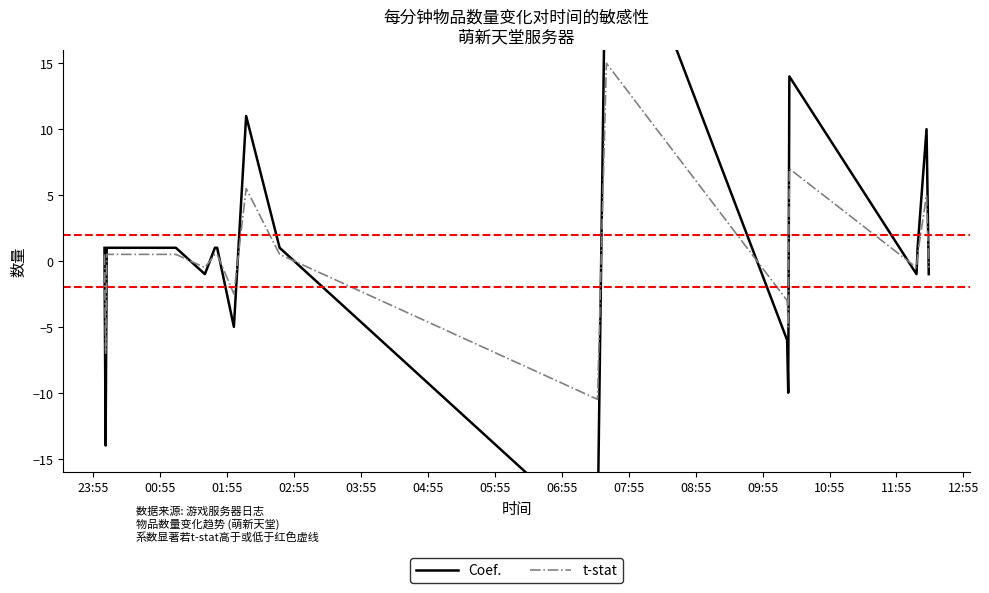

How many times do t-stat and Coef. cross each other?

13